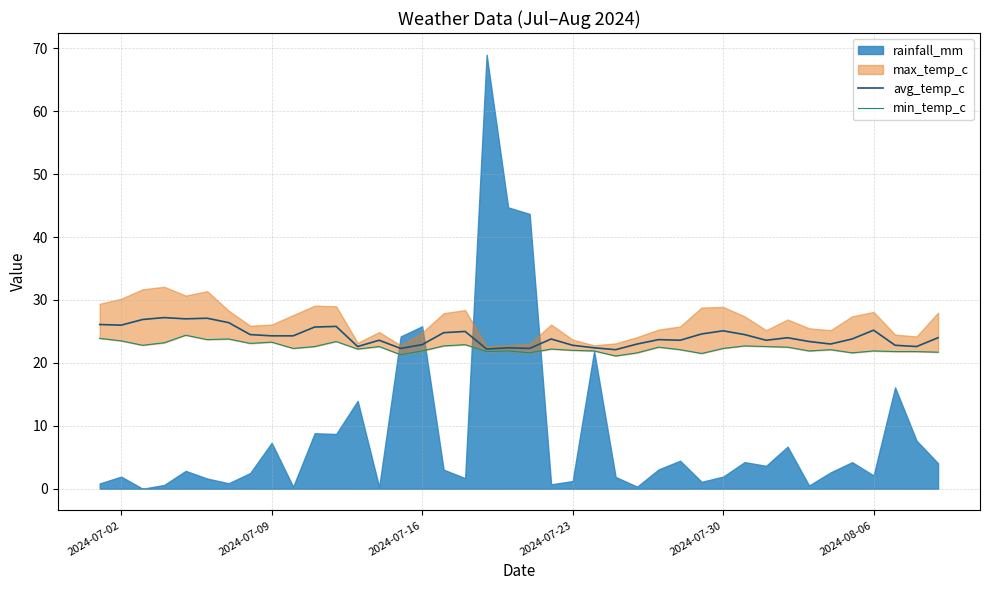

True or false: avg_temp_c and min_temp_c cross at least once.

False